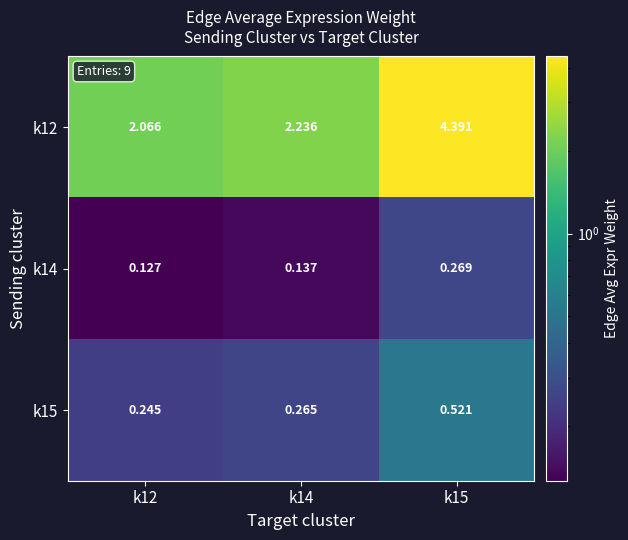

Which label corresponds to the smallest value in the chart?

k12